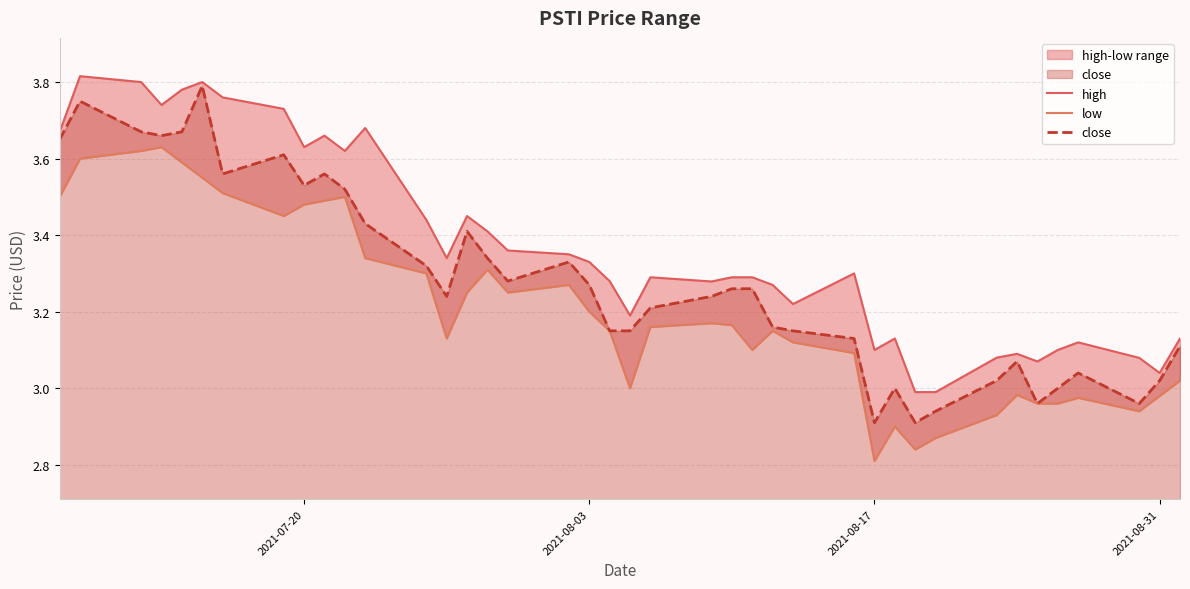

Which series has the largest range (max minus min)?

close